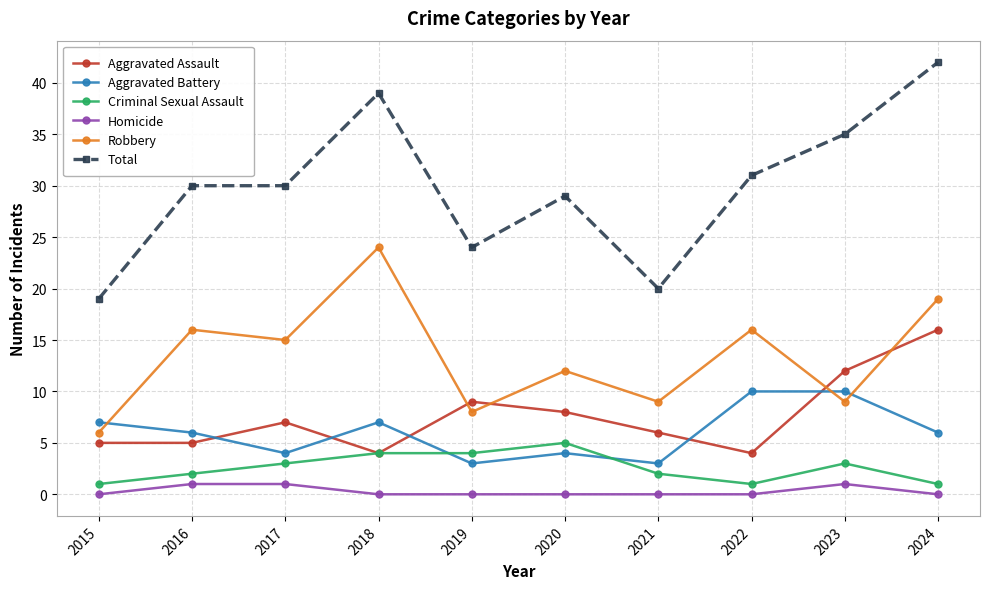

Which series has the widest spread of values?

Total